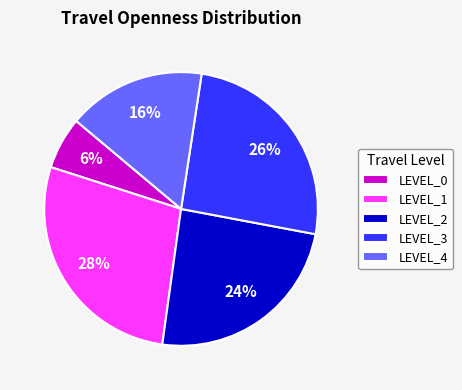

Rank the categories by value from highest to lowest.

LEVEL_1, LEVEL_3, LEVEL_2, LEVEL_4, LEVEL_0